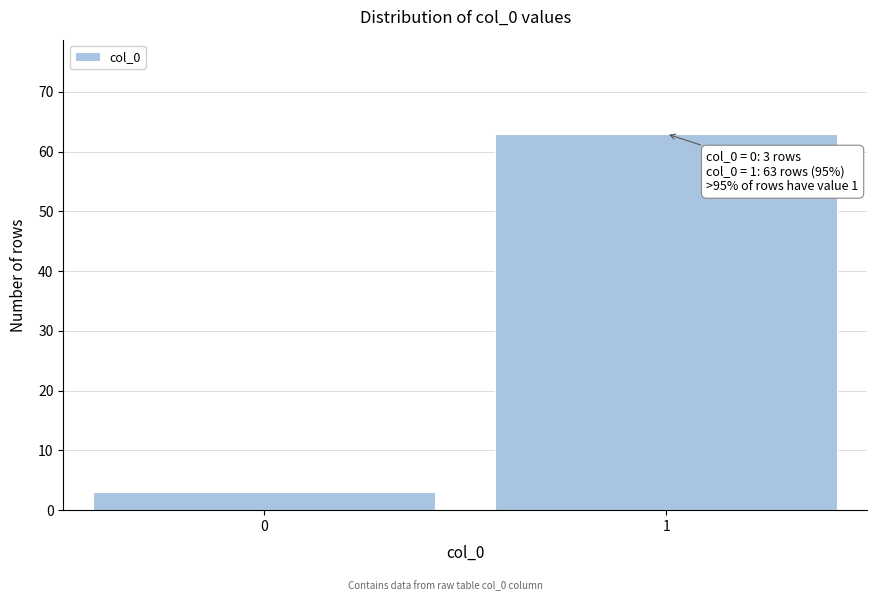

Reading right to left, extract all data points from this chart.

1=63	0=3